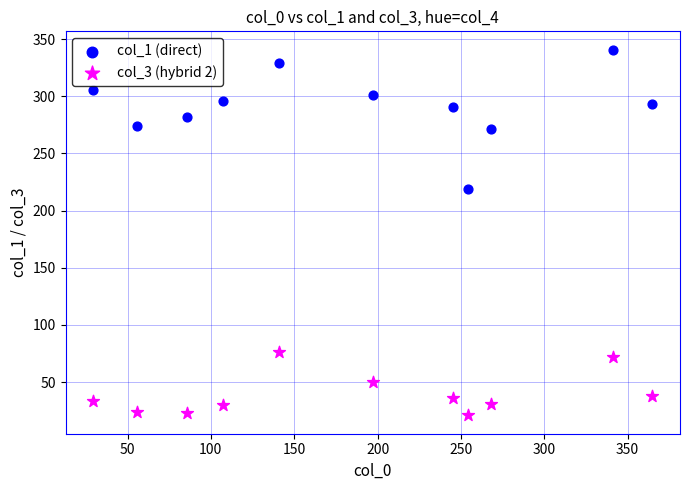

What are all the series names shown in the legend?

col_1 (direct), col_3 (hybrid 2)